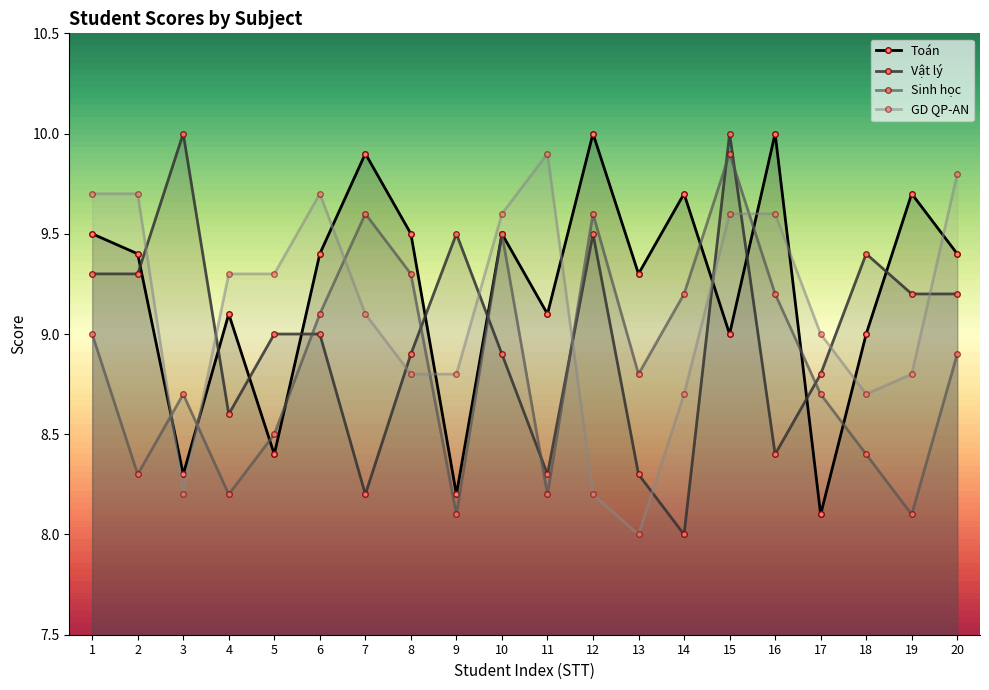

What is the spread (max minus min) of values at 13?

1.3